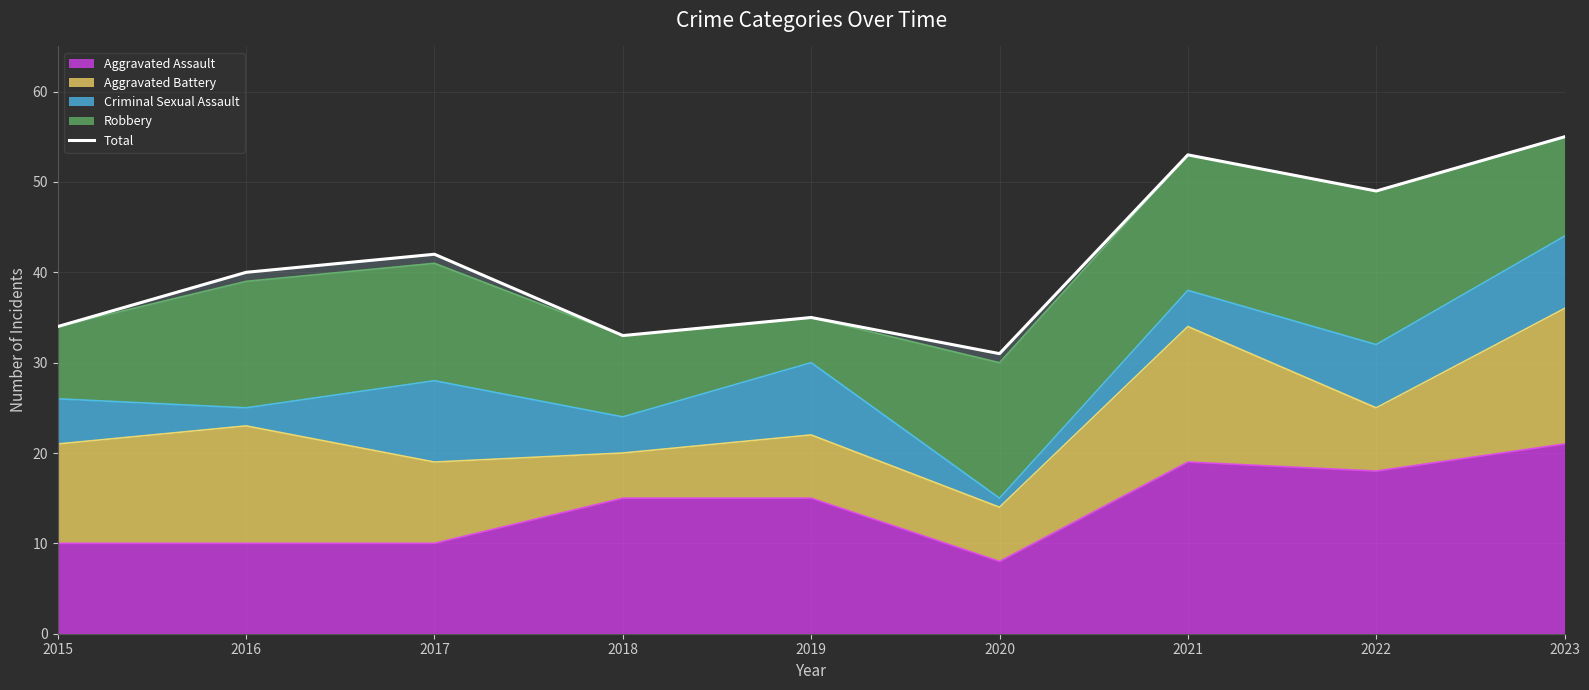

Where does the data first go above 40?

2017